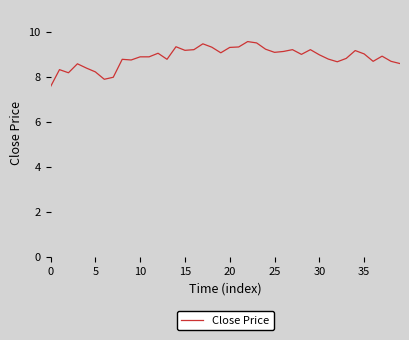

What is the maximum value shown in the chart?

9.6